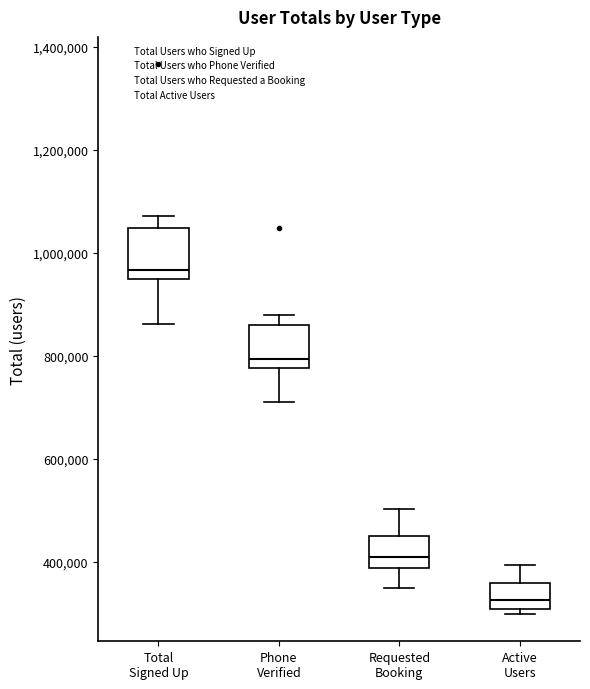

Where is the lower edge of the box for Phone Verified on the y-axis? The values are not printed on the chart, so give them approximately, as read against the axis.

780000